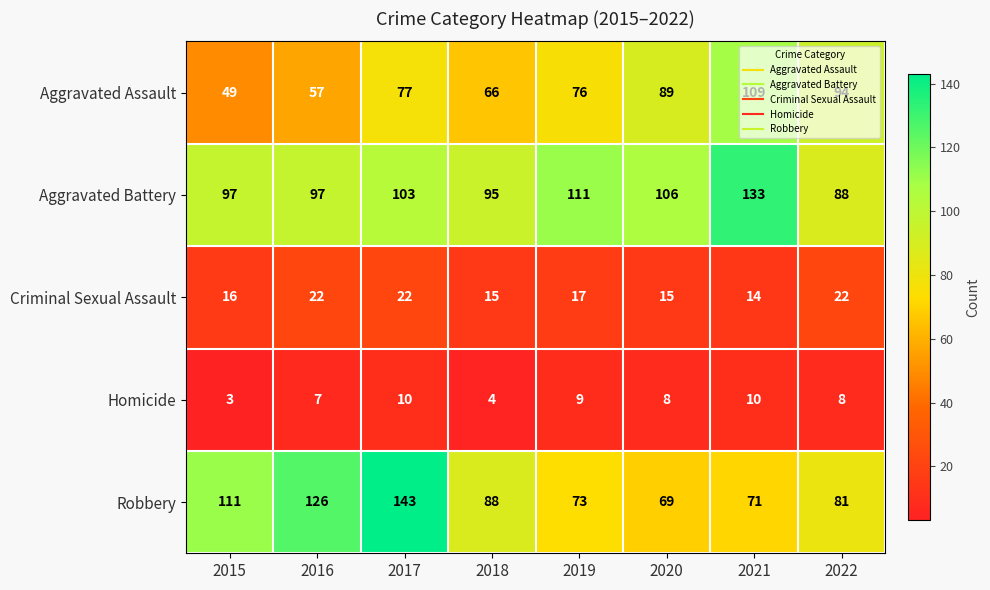

Is it true that Criminal Sexual Assault equals 16 at 2015?

True